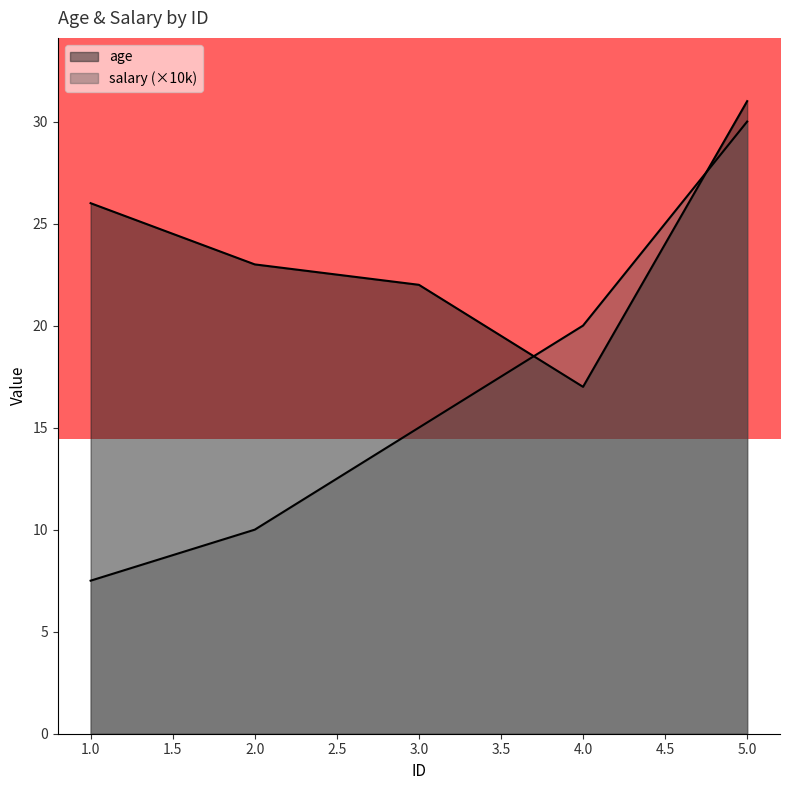

Where is salary nearest to the value 18?

4